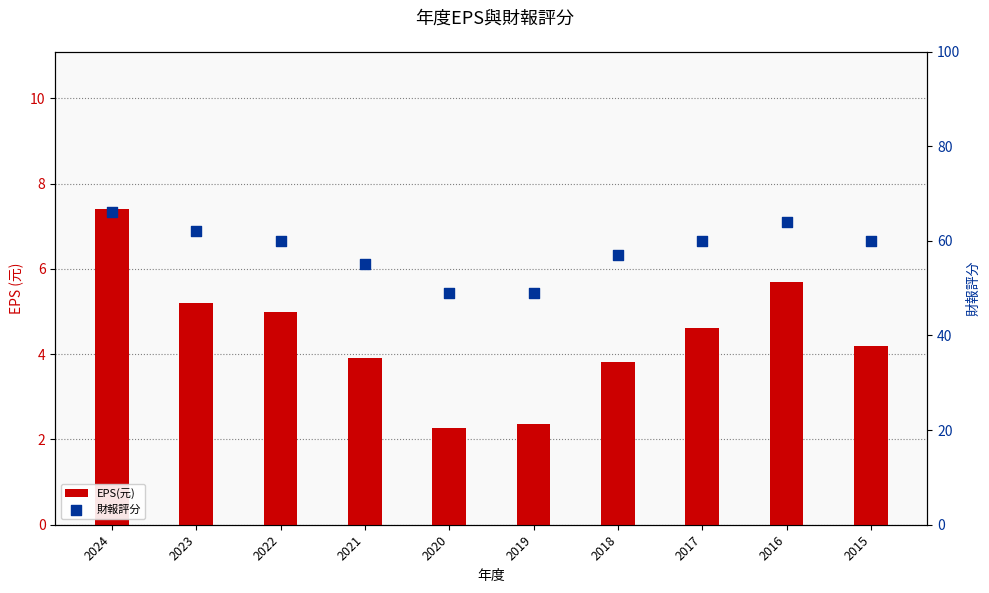

Is the value of EPS(元) at 2024 greater than the value of 財報評分 at 2015?

No